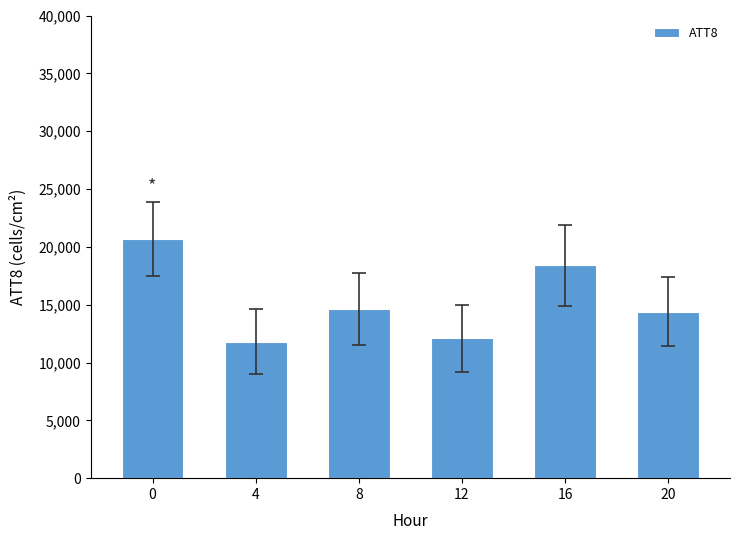

What is the difference between the maximum and second lowest values?

8600